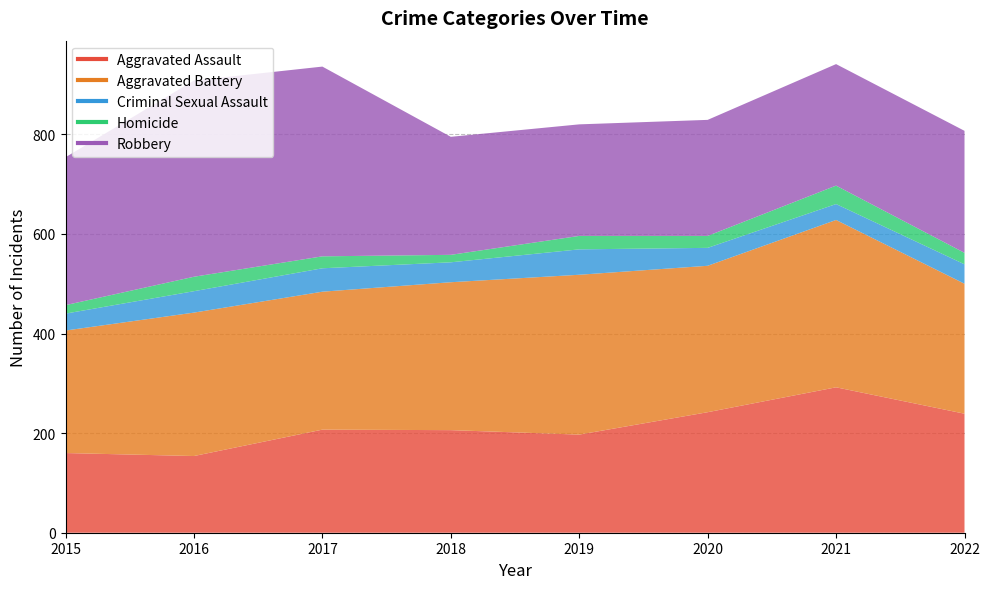

What is the maximum value shown in the chart?

394